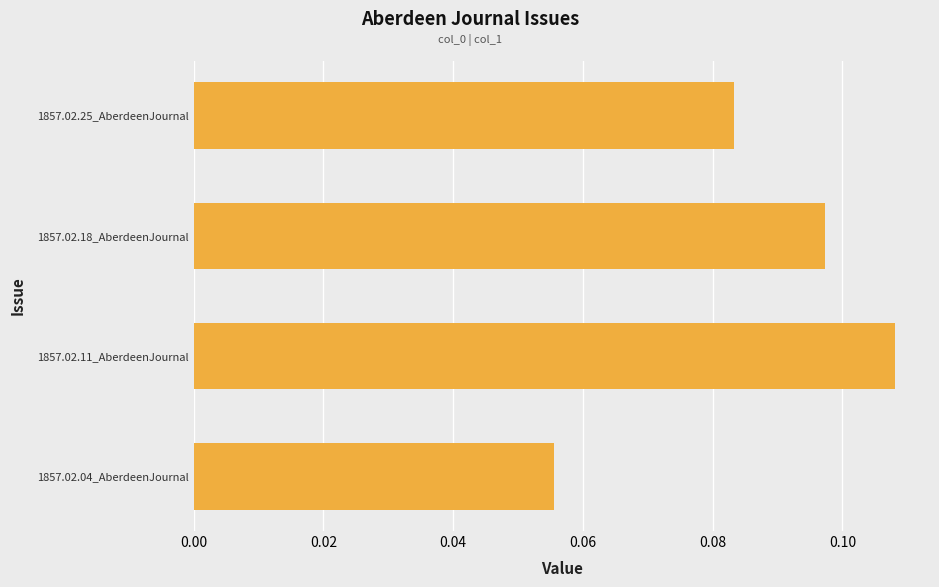

How many values are between 0 and 1?

4